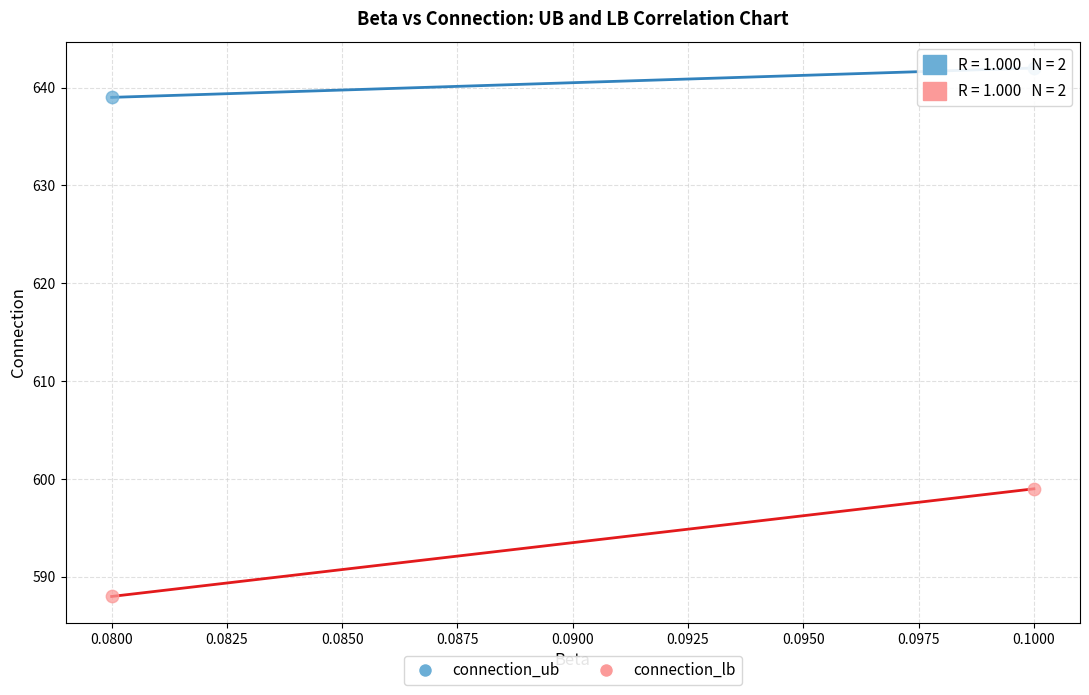

In the connection_lb series, what Y value is closest to 593?

588